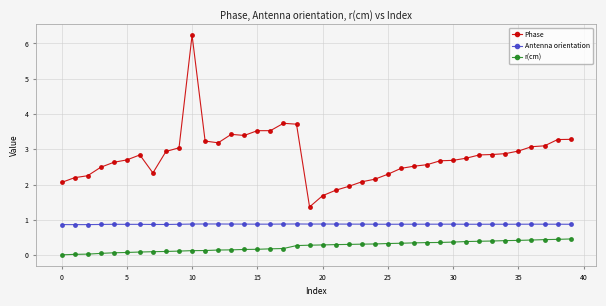

True or false: r(cm) and Antenna orientation intersect in this chart.

False